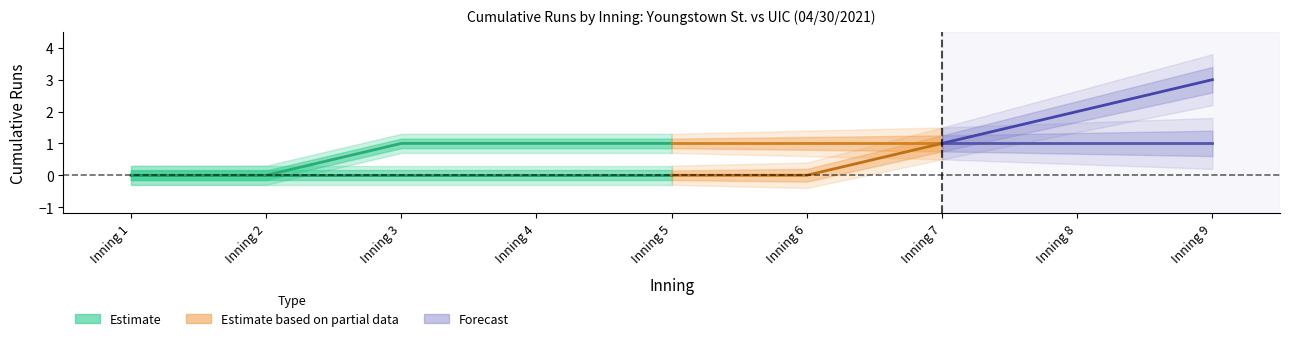

True or false: Youngstown St. (top) and UIC (bot) intersect in this chart.

False